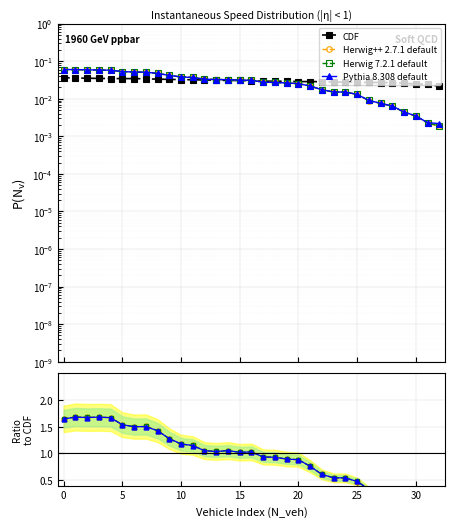

Between 11 and 19, which series saw the biggest shift?

Herwig++ 2.7.1 default